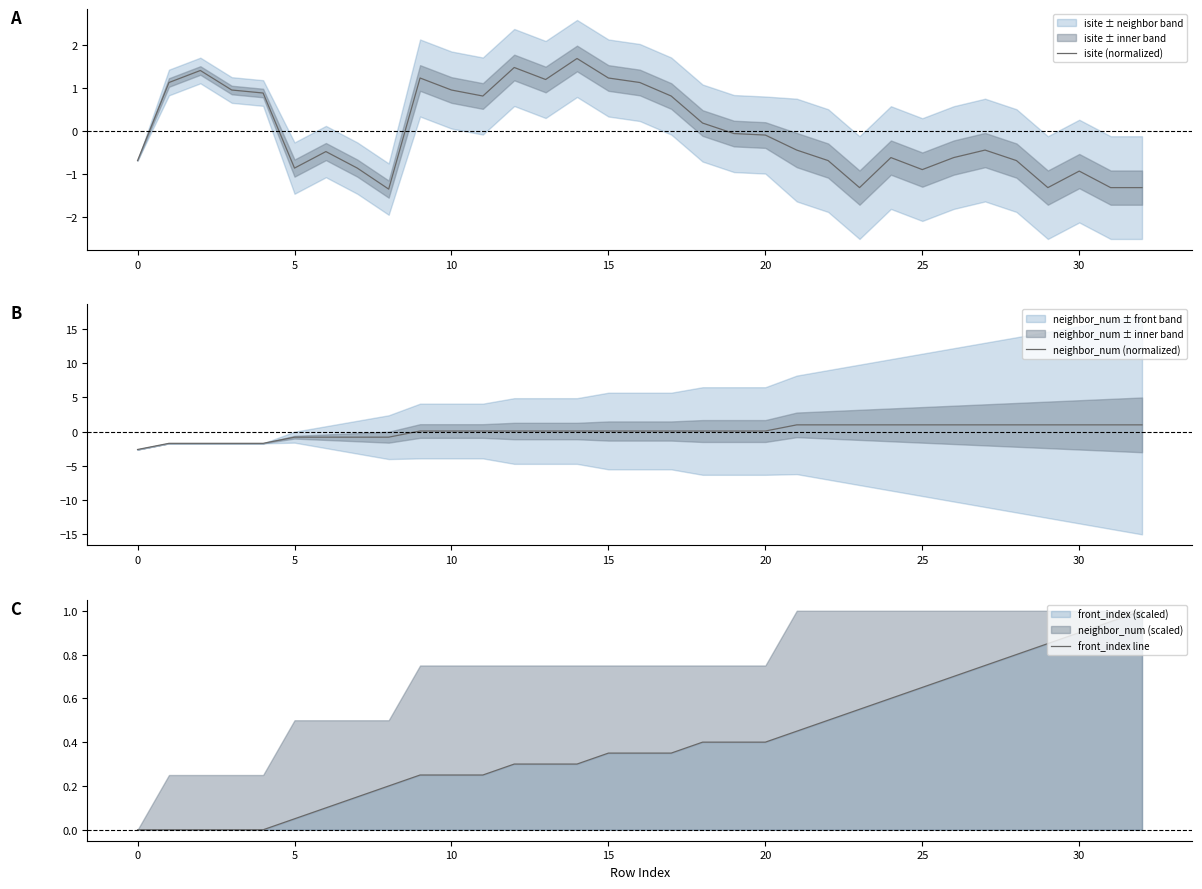

What is the minimum value for isite (normalized)?

-1.4